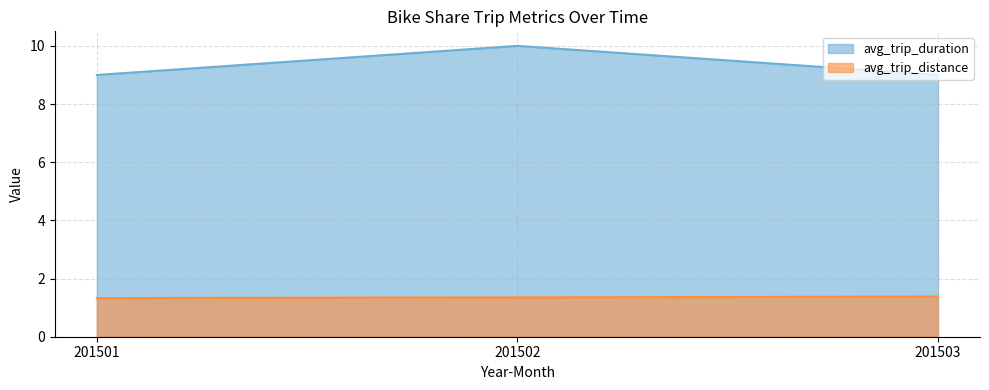

Does the chart display data point markers on the line(s)?

No